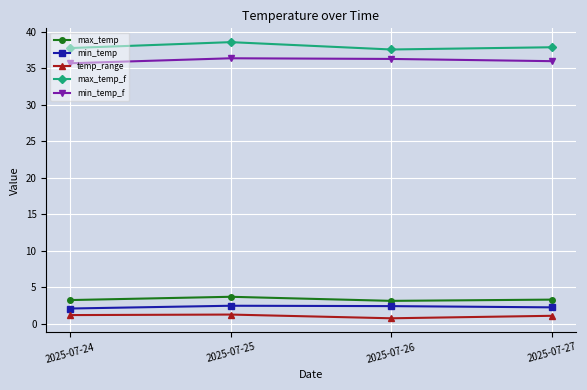

At which category does the chart reach its peak across all series?

2025-07-25